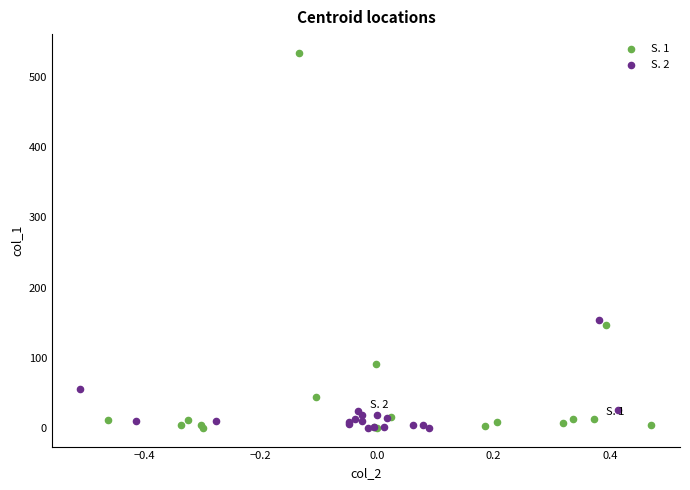

What are all the series names shown in the legend?

S. 1, S. 2